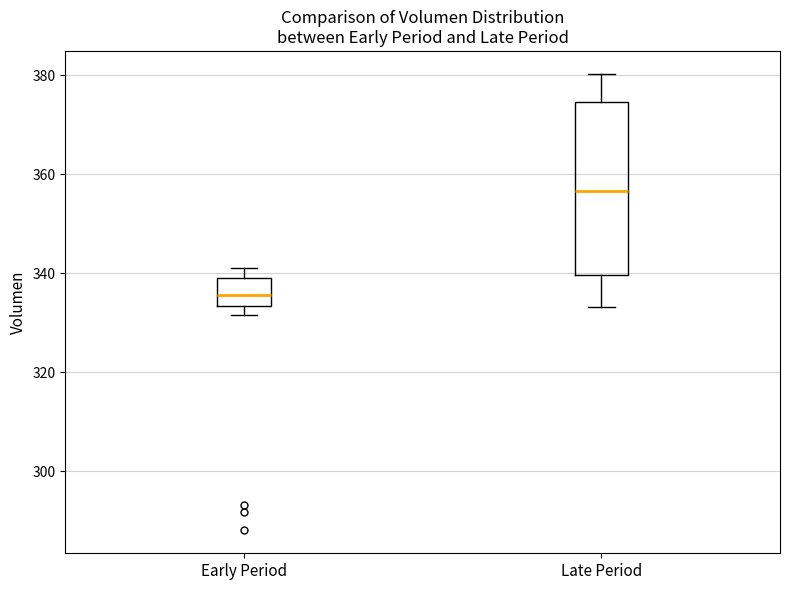

Where does the median line of the box for Late Period sit on the y-axis? The values are not printed on the chart, so give them approximately, as read against the axis.

356